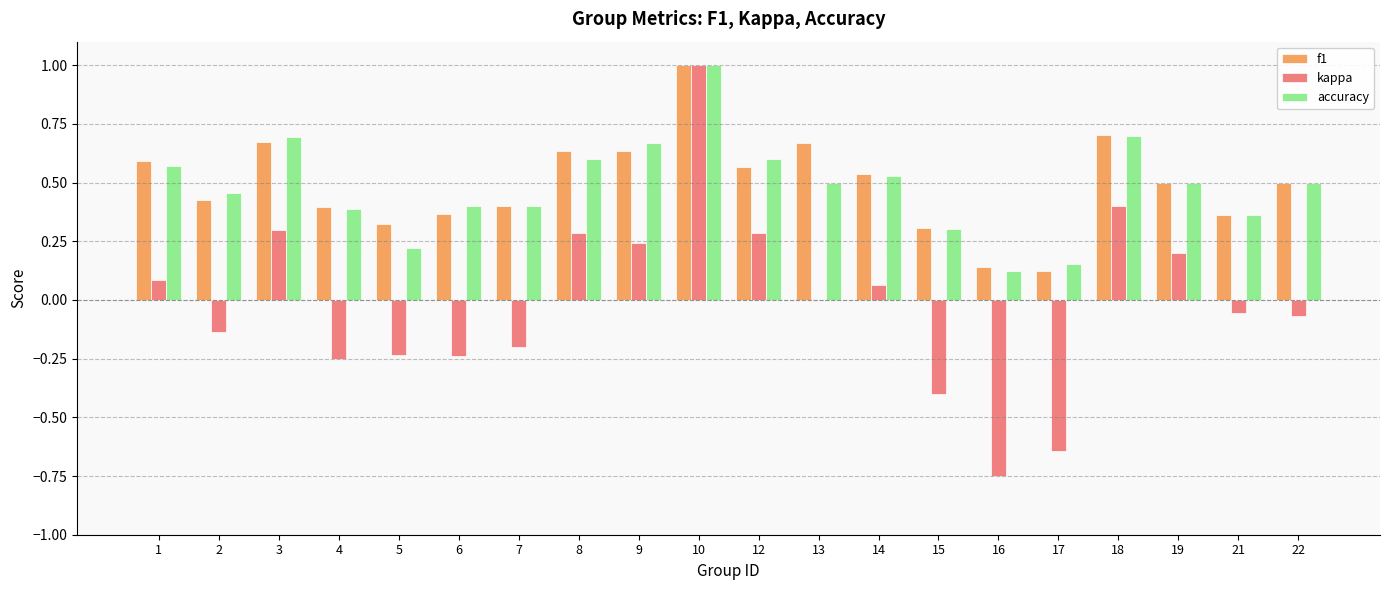

At which label does kappa reach its peak?

10